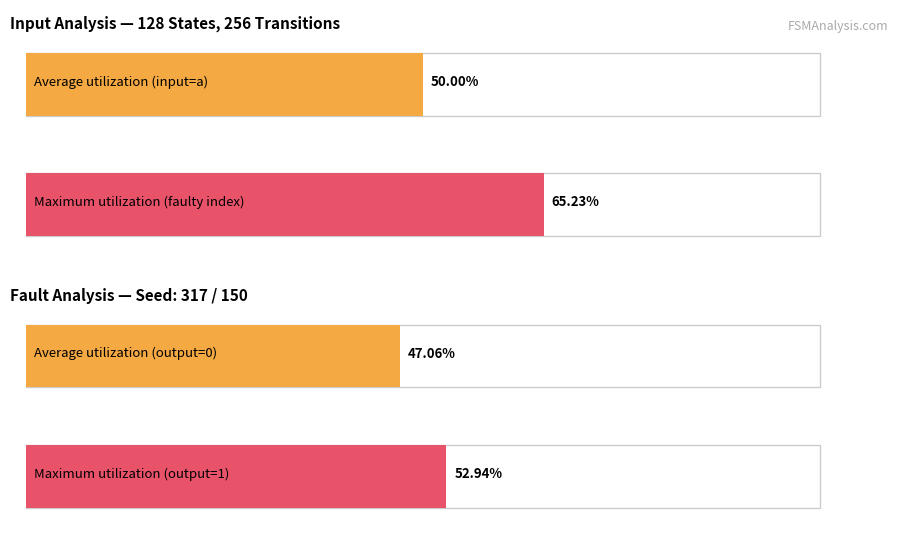

Is the value of output_0_count at 3 greater than the value of output_1_count at 3?

No